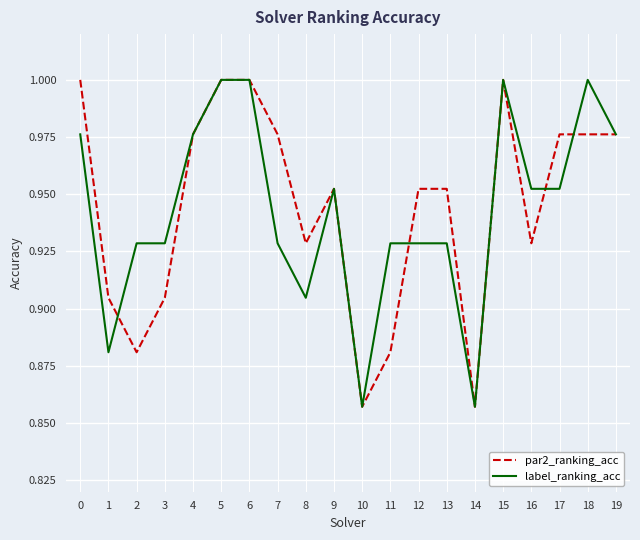

Does the chart have visible grid lines?

Yes